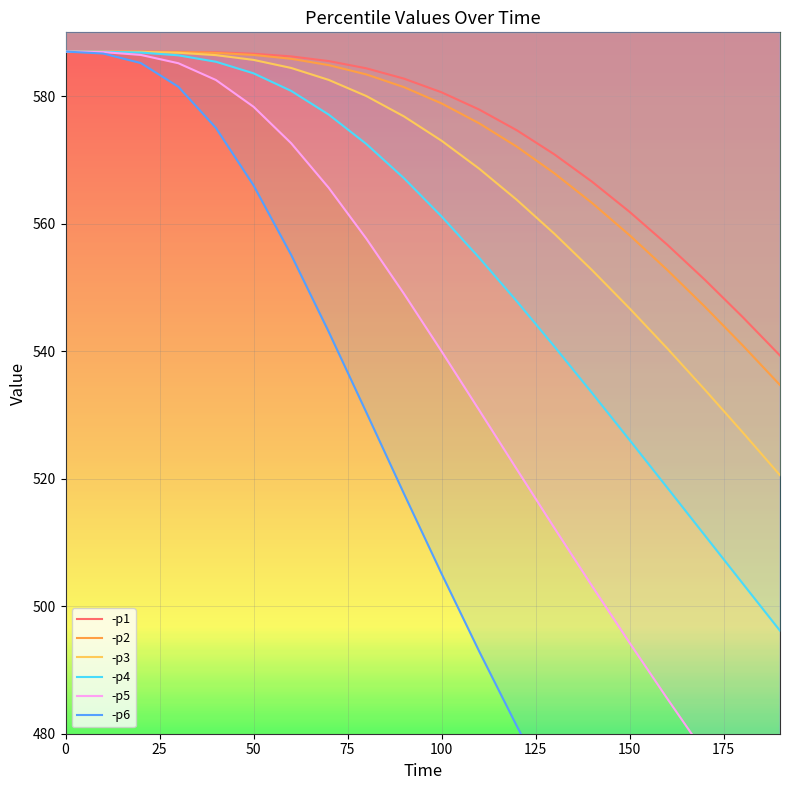

What are all the series names shown in the legend?

-p1, -p2, -p3, -p4, -p5, -p6